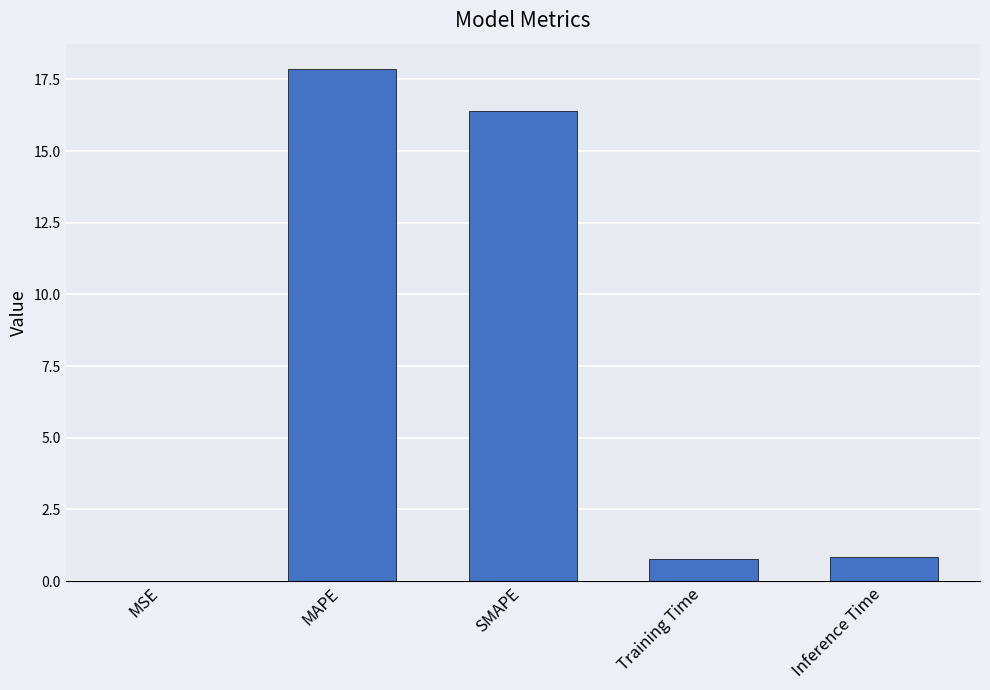

Read the value at SMAPE.

16.4